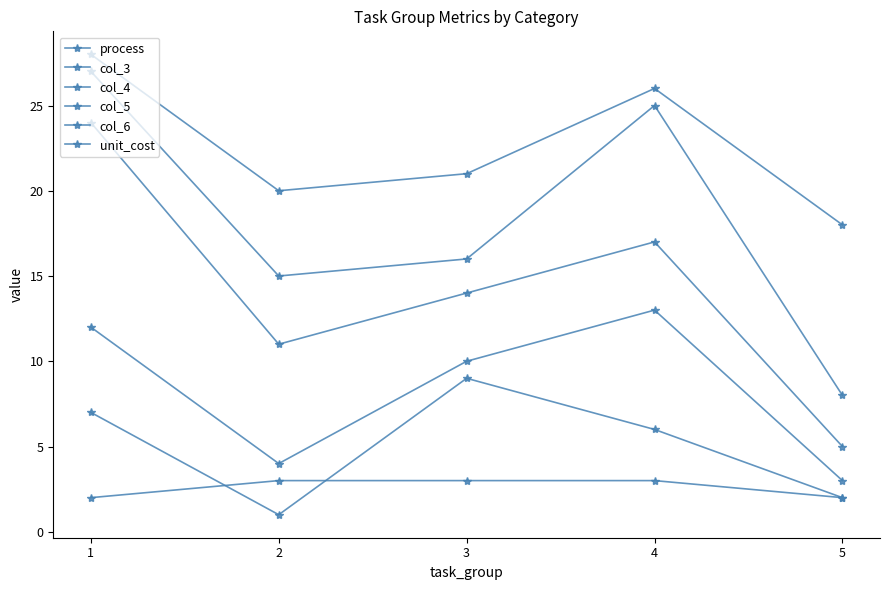

In col_5, how many points are higher than both neighbors (excluding endpoints)?

1